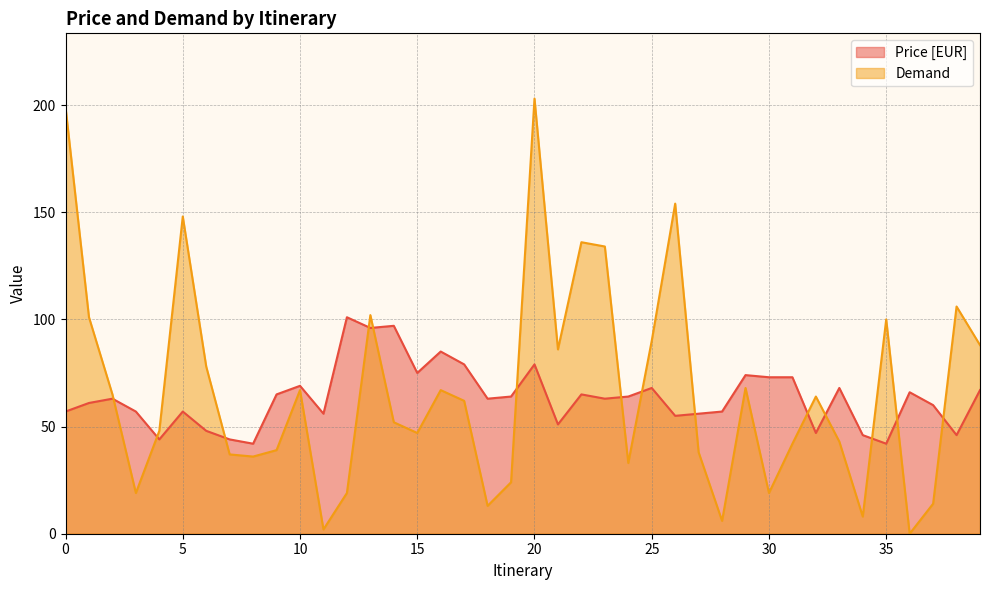

What is the sum of the Price [EUR] values at 13 and 18?

159